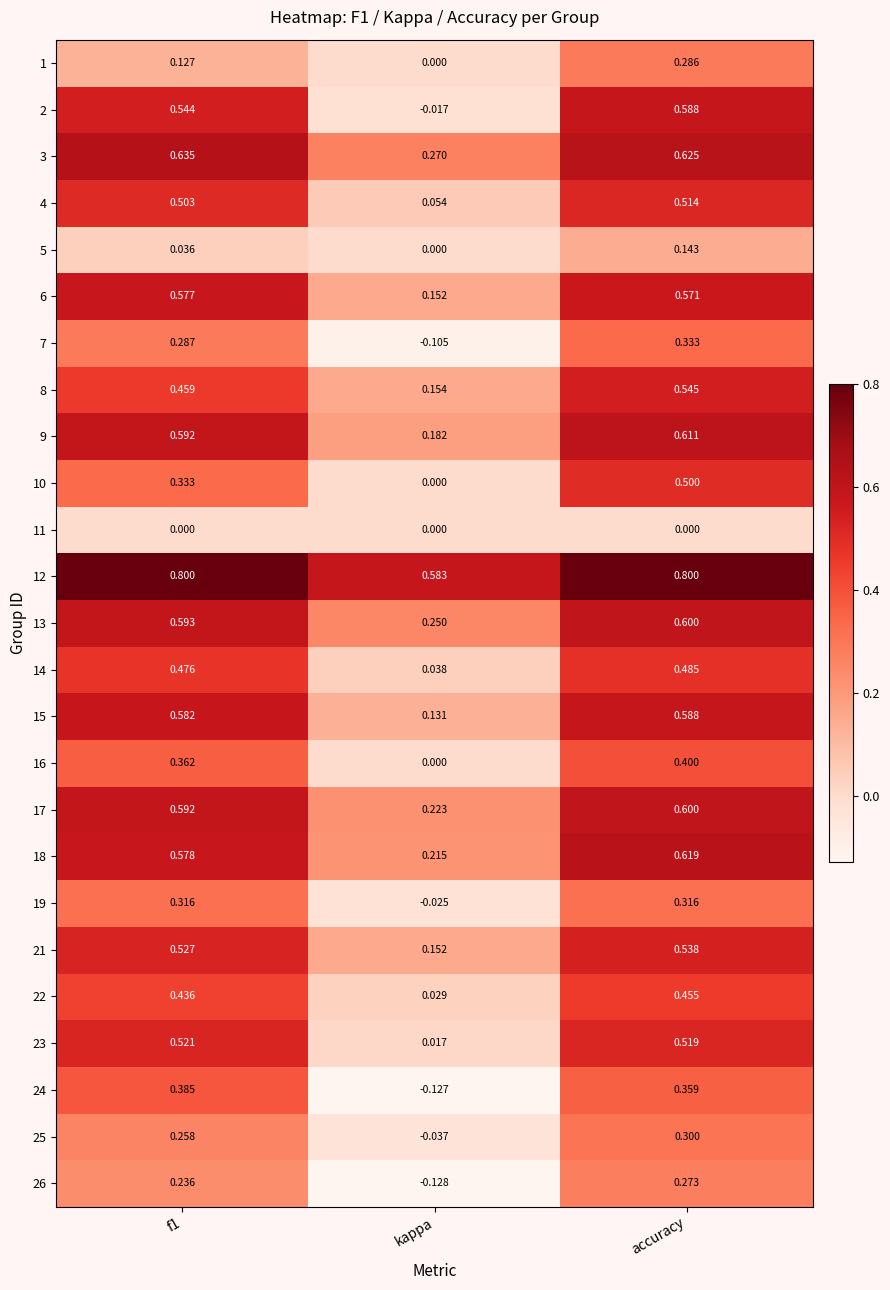

Which category has the lowest value across all series?

kappa